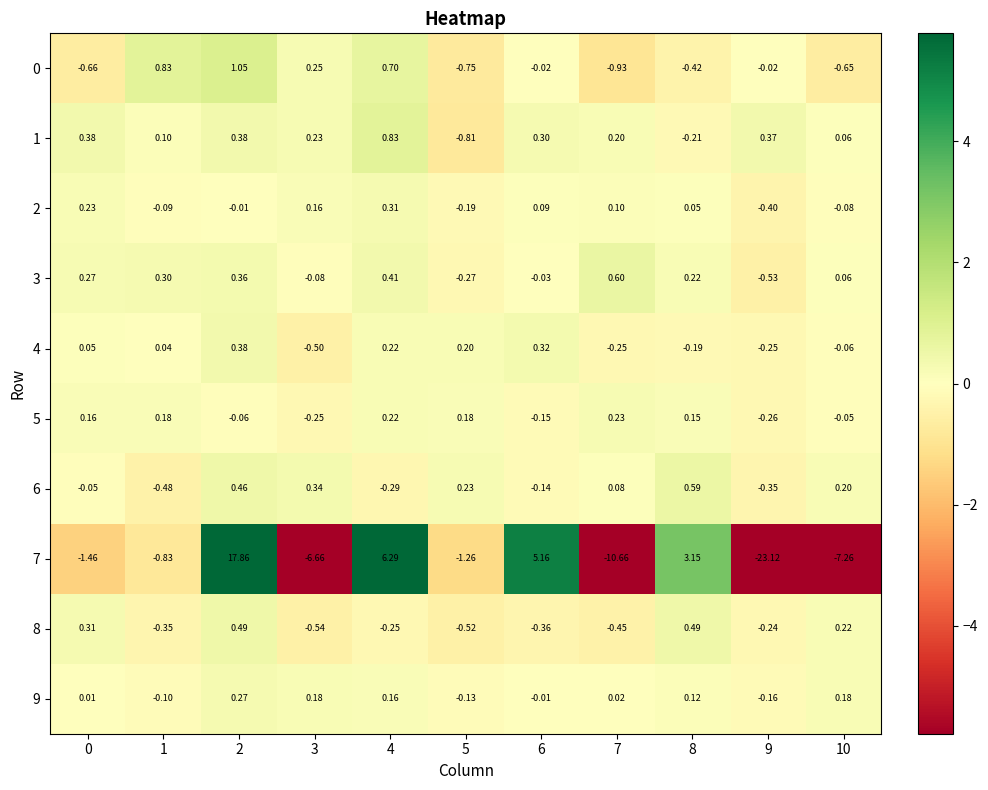

Is the value of 8 at 9 greater than the value of 5 at 2?

No